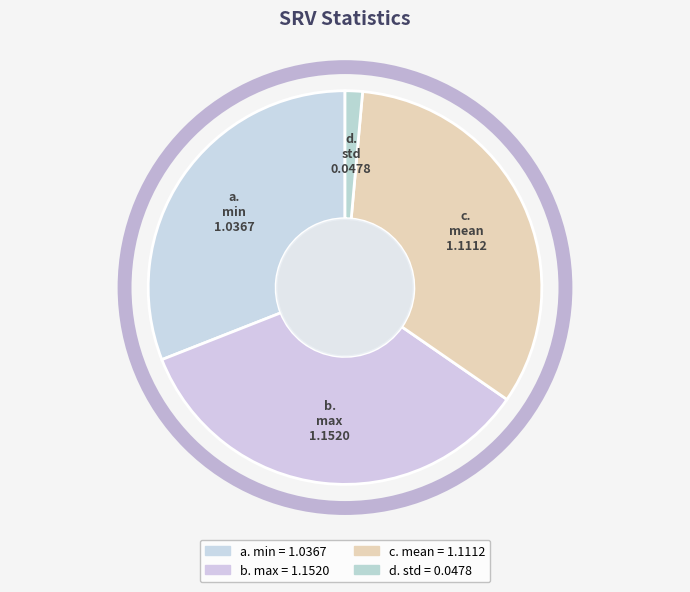

How many segments does this pie chart have?

4